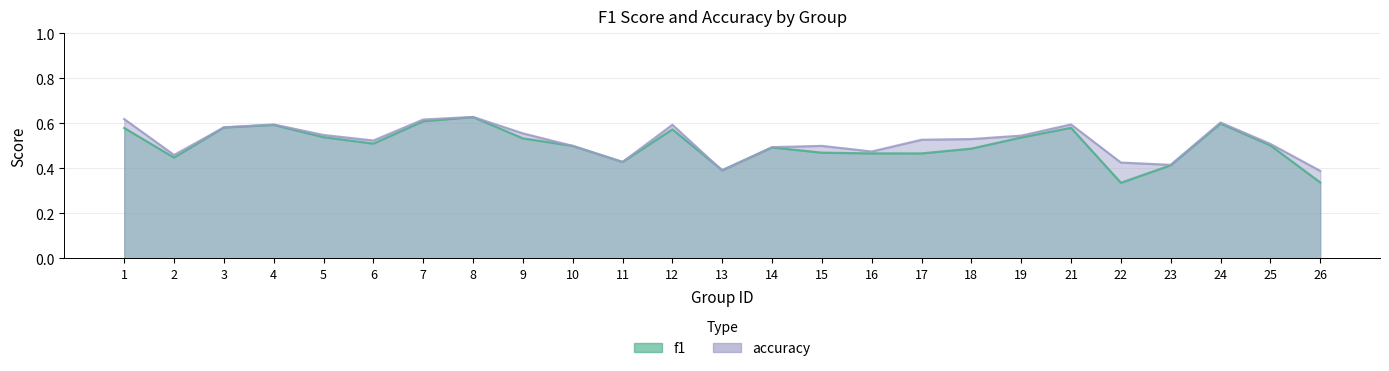

At which label does accuracy reach its minimum?

26